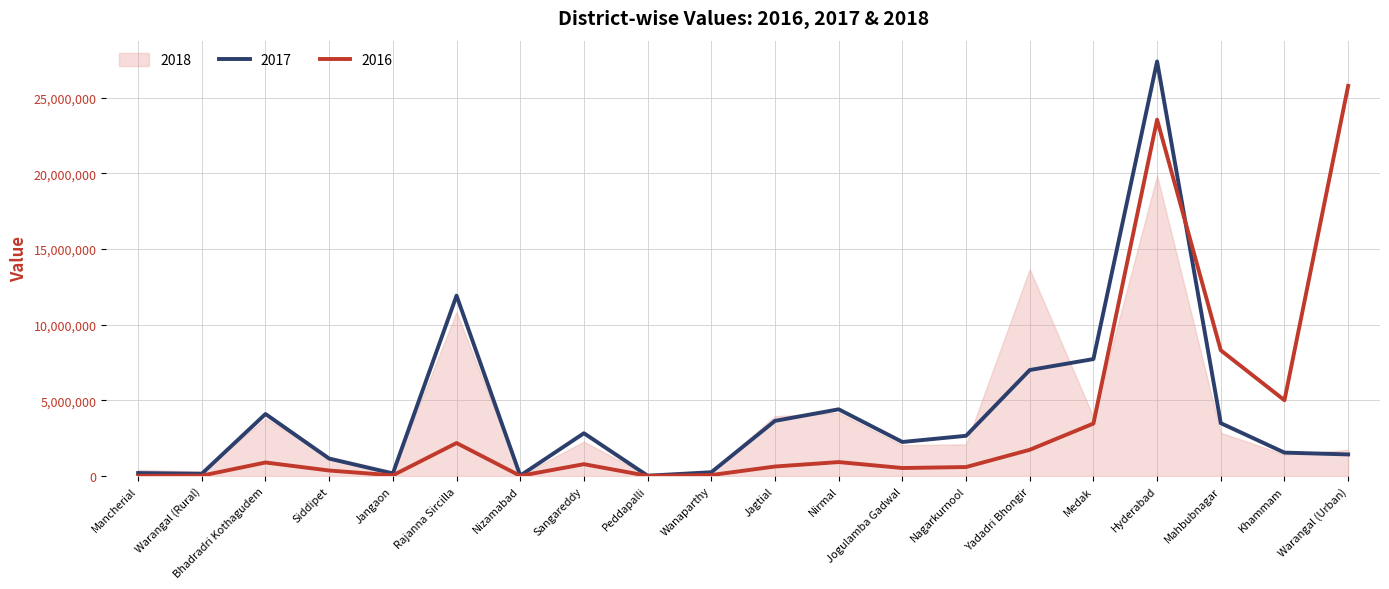

The 2016 series shows 2085159 at Medak. True or false?

False